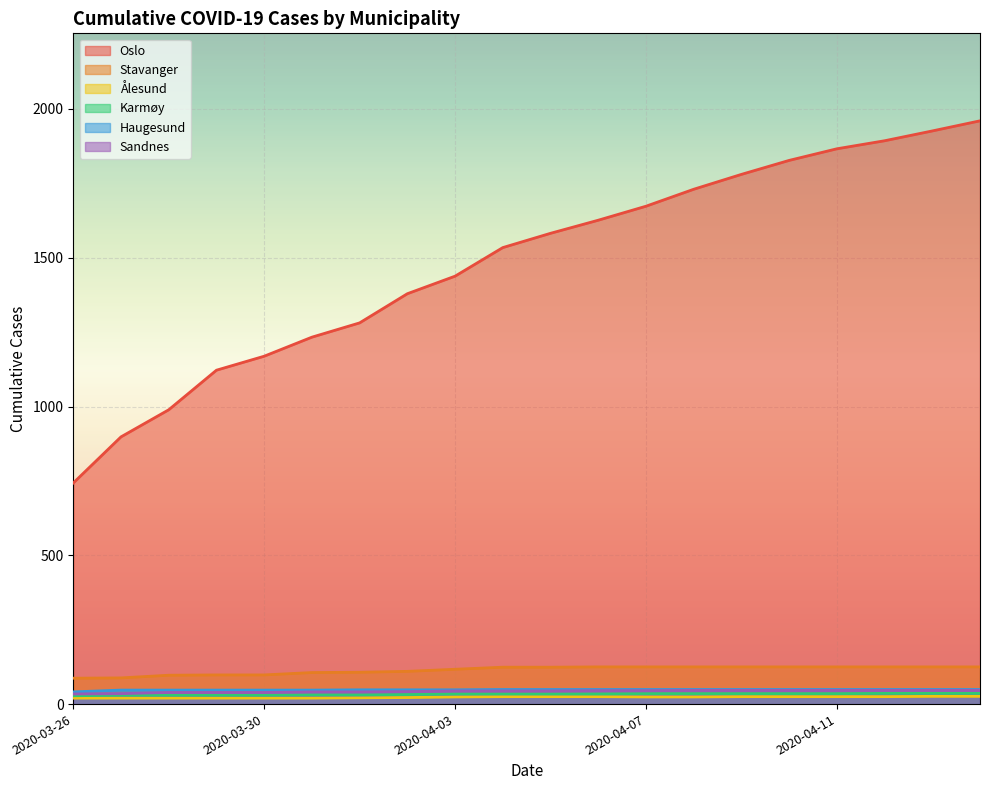

Reading left to right, extract all data points from this chart.

Oslo: 743	898	989	1122	1169	1233	1281	1379	1438	1534	1582	1626	1673	1730	1780	1827	1866	1893	1926	1960
Stavanger: 87	88	97	98	98	106	107	110	117	124	124	125	125	125	125	125	125	125	125	125
Ålesund: 20	20	20	20	20	20	21	22	24	25	25	25	24	24	25	25	25	25	26	26
Karmøy: 28	30	30	30	30	31	31	32	34	34	34	34	35	35	35	35	35	36	36	36
Haugesund: 41	47	47	47	47	47	48	48	48	49	49	49	49	49	49	49	49	49	49	49
Sandnes: 34	35	39	39	39	41	41	42	44	44	44	45	45	46	46	46	46	46	46	46